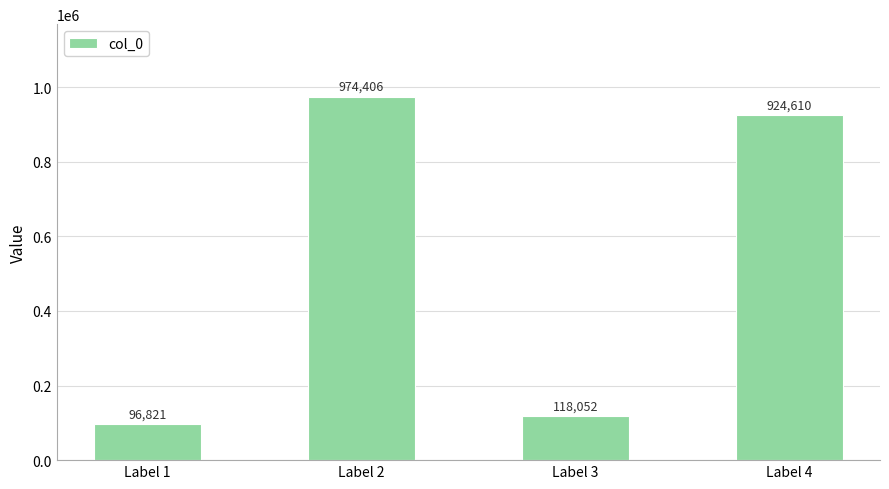

Are the bars horizontal?

No